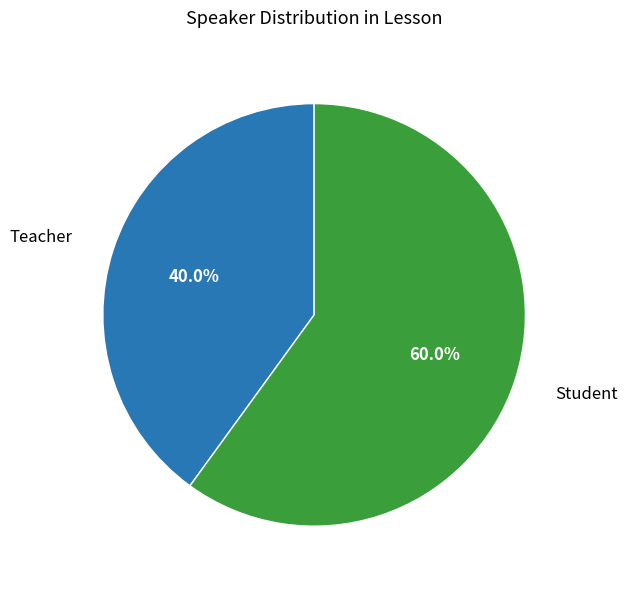

Rank the categories by value from highest to lowest.

Student, Teacher